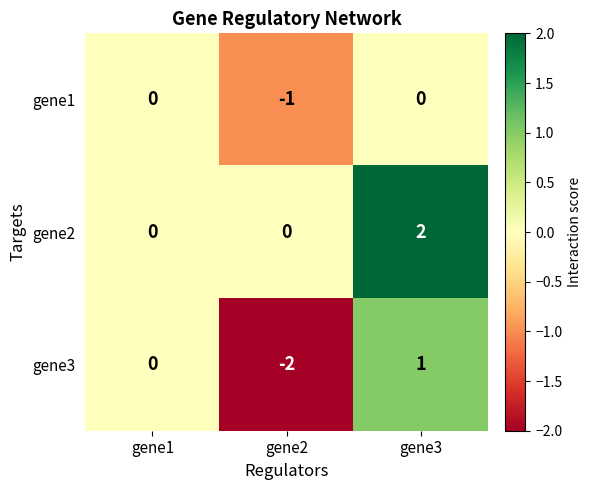

How many gene3 values are between -2 and 1?

3